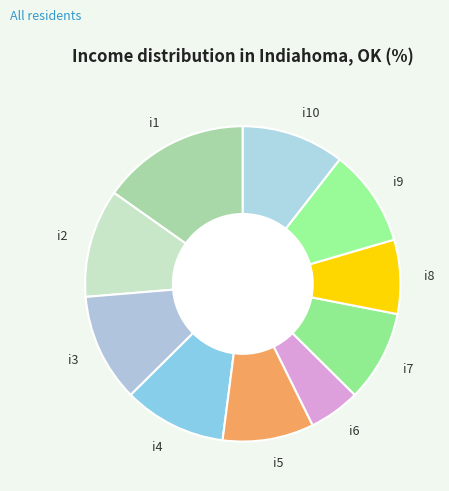

Which category has the smallest portion of the pie?

i6